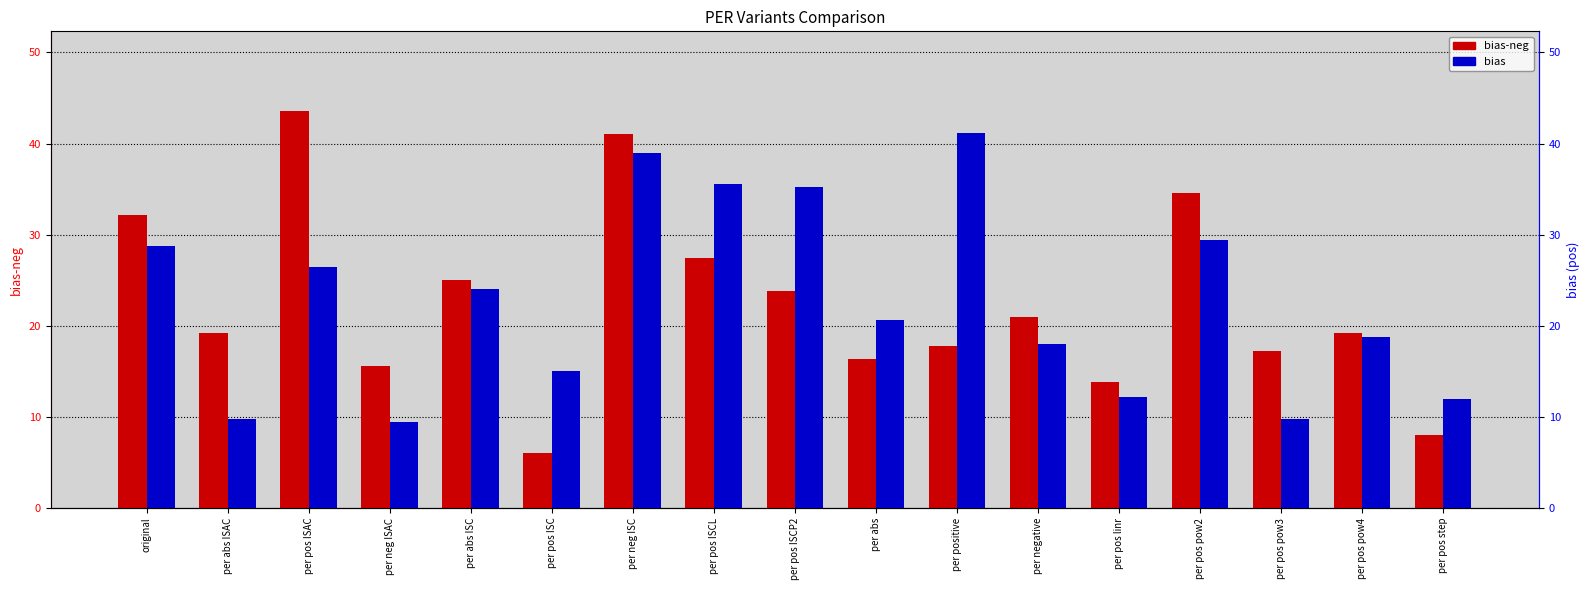

At which label does bias first exceed 20?

original